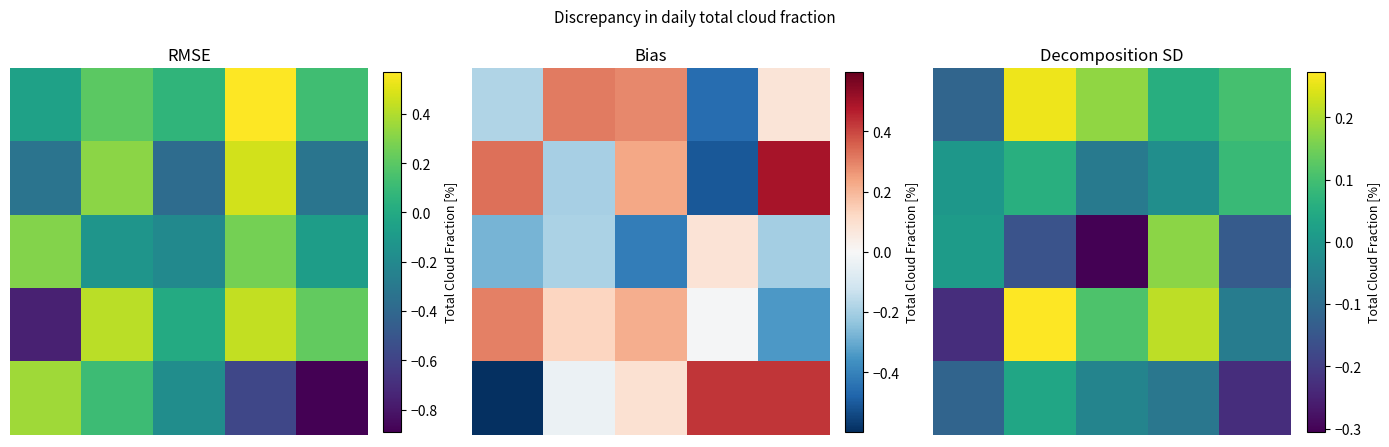

How many positive values does the 4 series have?

1